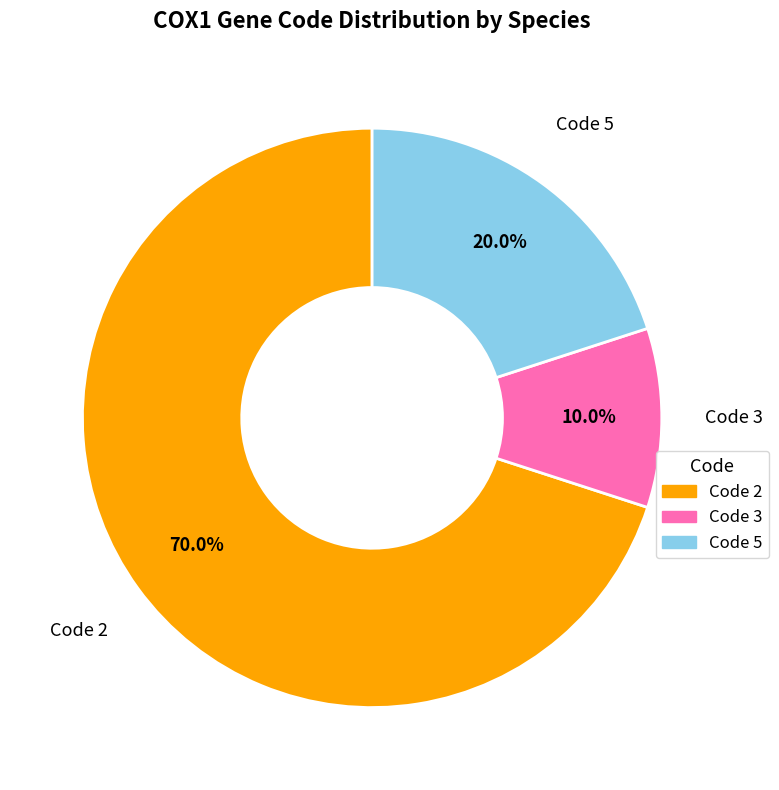

Does any single category account for the majority?

Yes